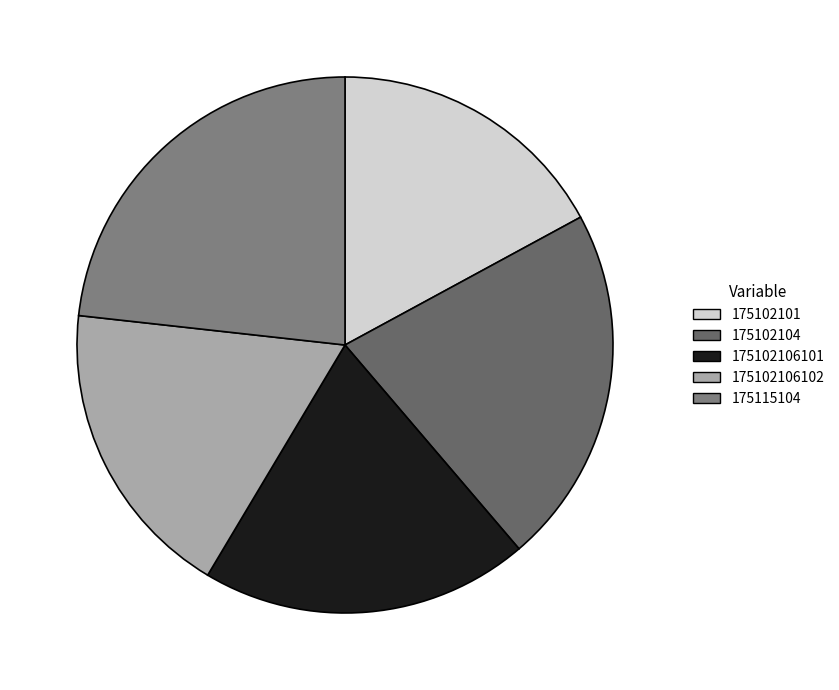

Does 175102101 represent more than half of the total?

No